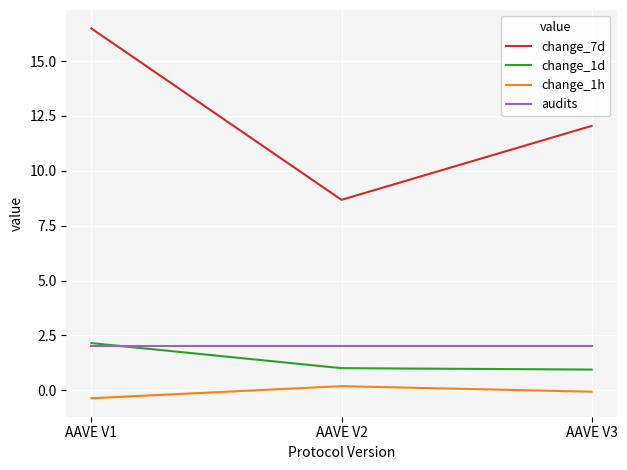

At how many categories does at least one series exceed 13?

1